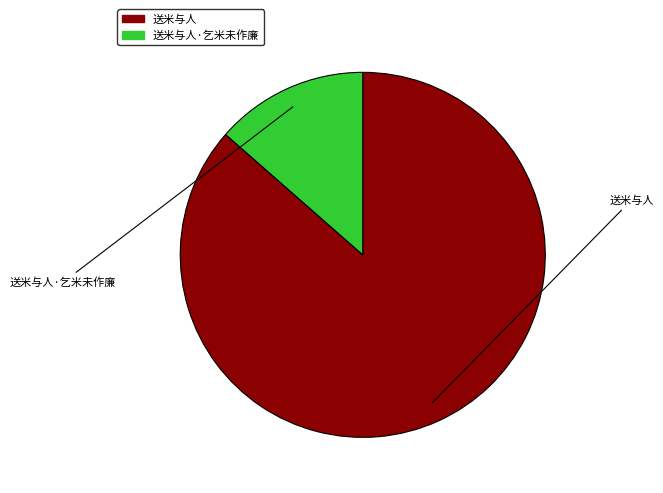

Is there any slice that represents more than half of the pie?

Yes